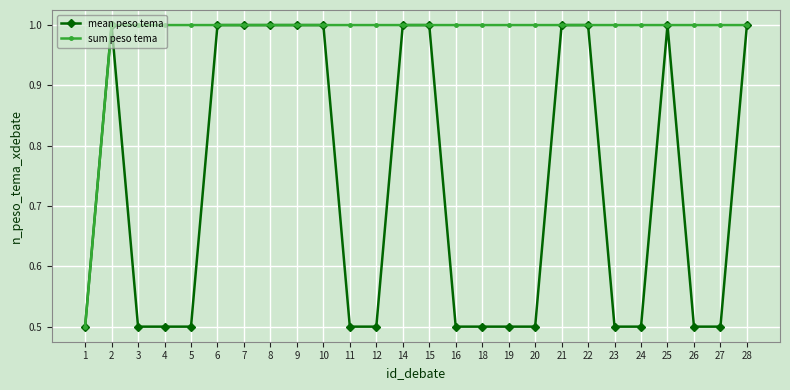

What is the minimum value for sum peso tema?

0.5